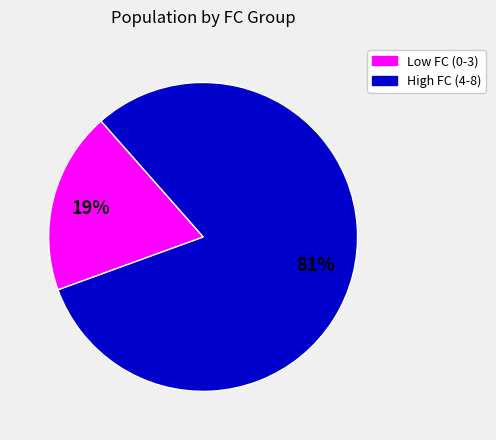

To the nearest percent, what is the average slice percentage?

50%